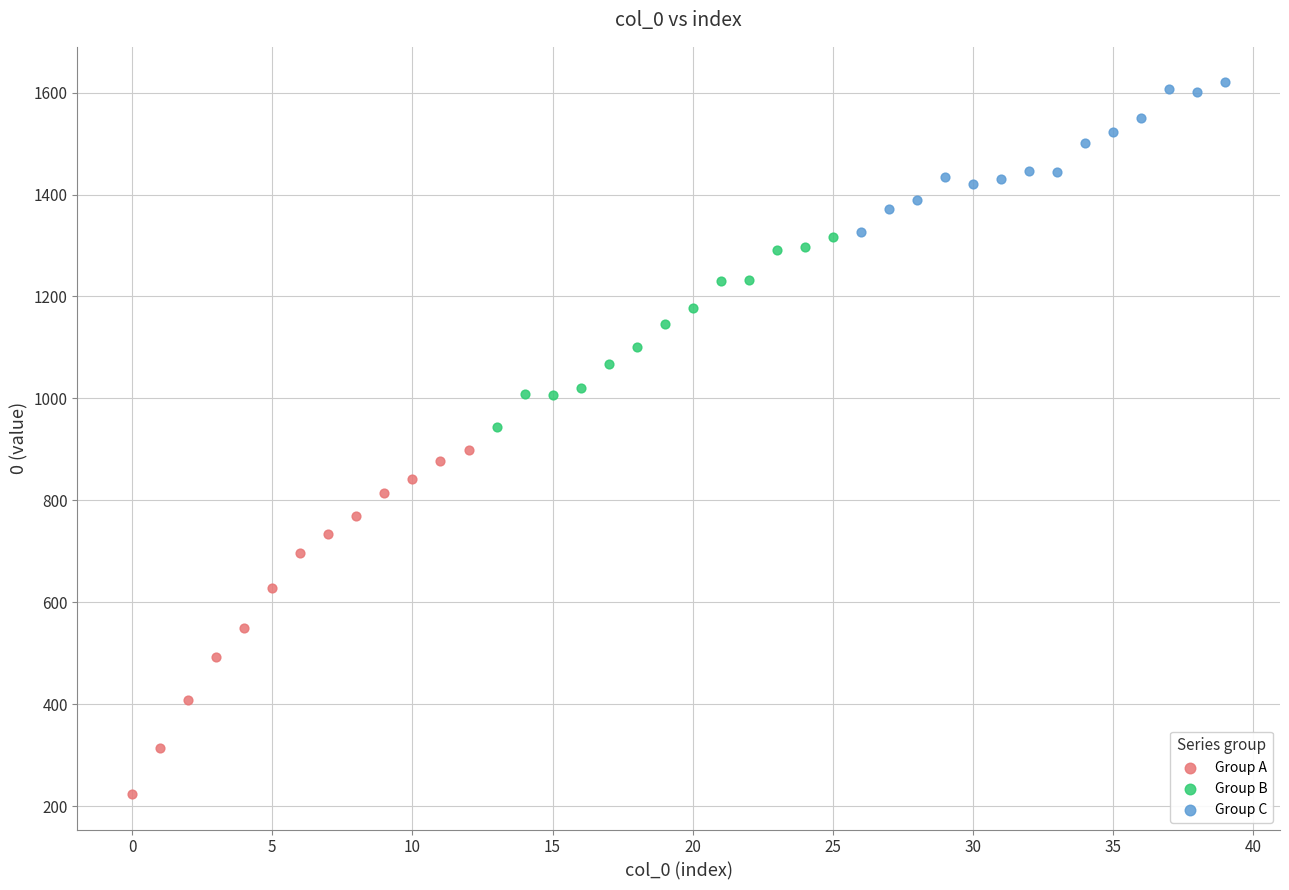

Which series reaches the maximum Y coordinate?

Group C